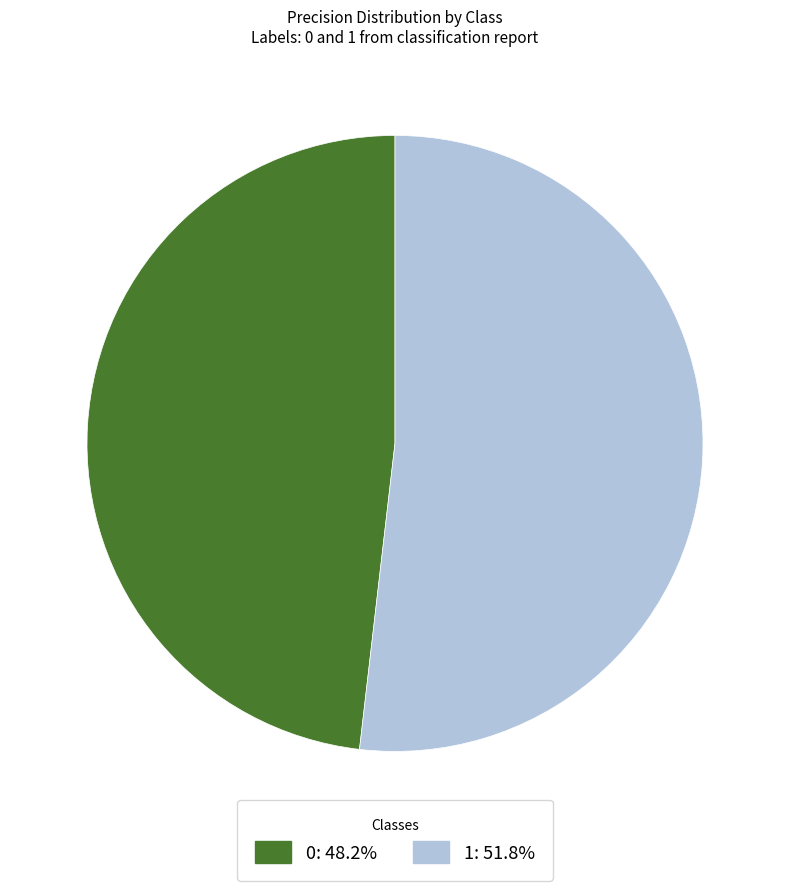

Does any single category account for the majority?

Yes